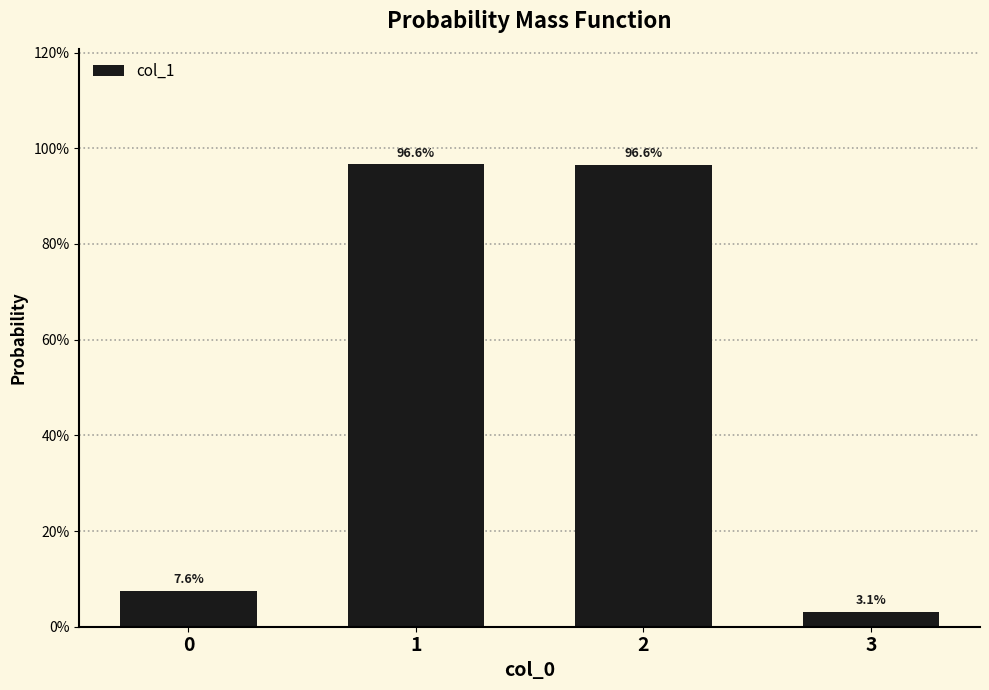

What is the sum of the values at 3 and 0?

0.1